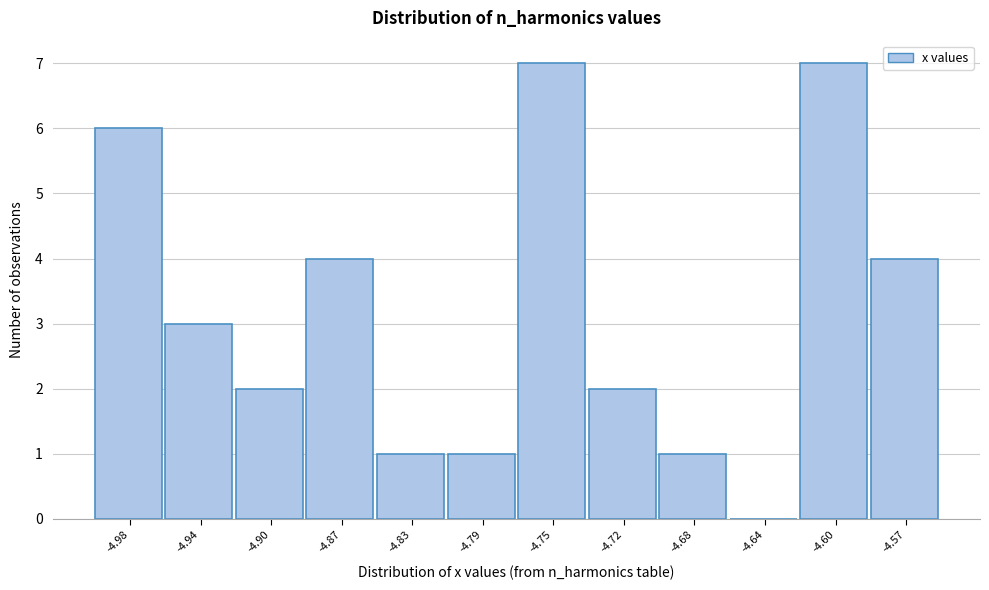

Reading left to right, transcribe this chart: for each bar, give the range it covers on the x-axis and its height. Neither the bar edges nor the heights are printed on the chart, so give them approximately, as read against the axes.

-5.000 to -4.960: 6
-4.960 to -4.925: 3
-4.925 to -4.885: 2
-4.885 to -4.850: 4
-4.850 to -4.810: 1
-4.810 to -4.775: 1
-4.775 to -4.735: 7
-4.735 to -4.700: 2
-4.700 to -4.660: 1
-4.660 to -4.620: 0
-4.620 to -4.585: 7
-4.585 to -4.545: 4